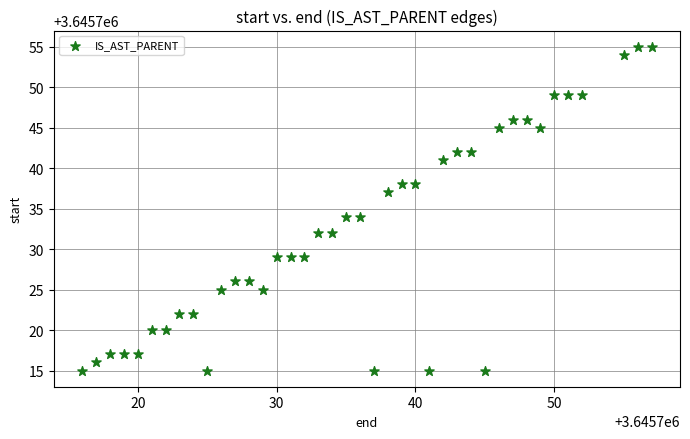

What is the range of X values (max minus min)?

41